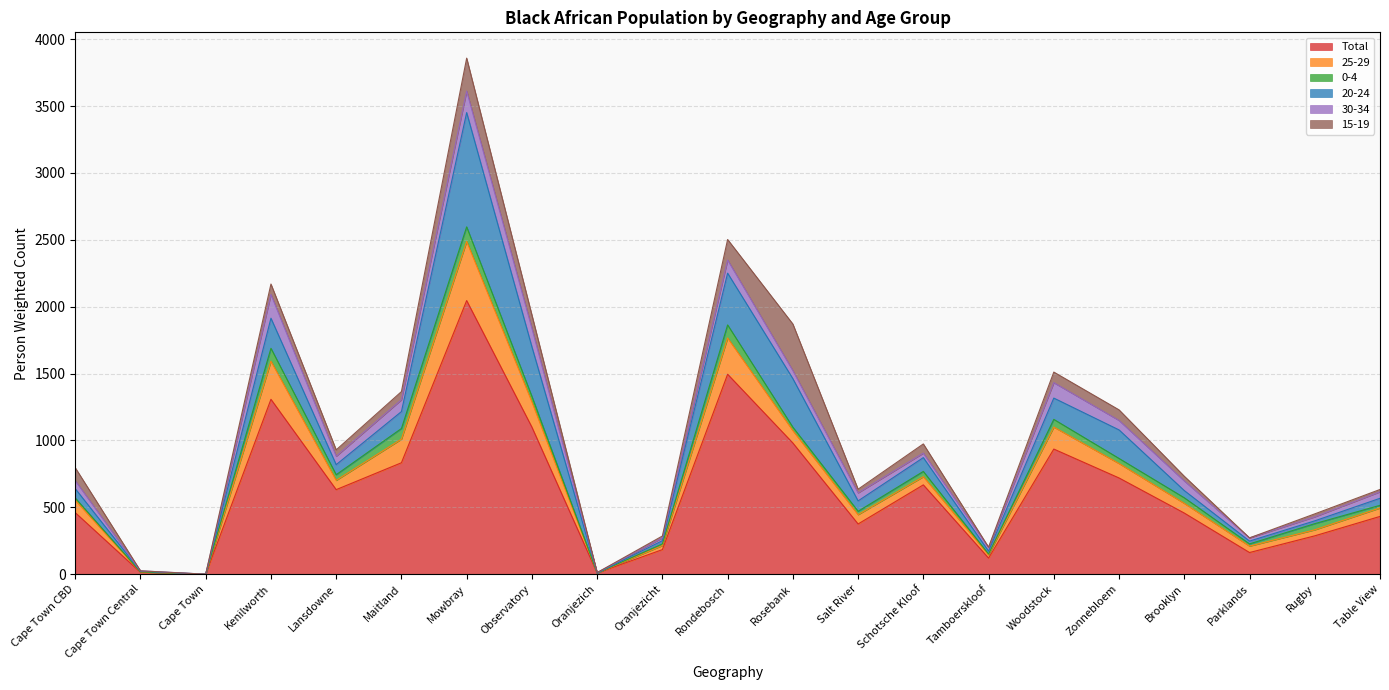

What is the difference between the maximum and minimum values in the 0-4 series?

109.1